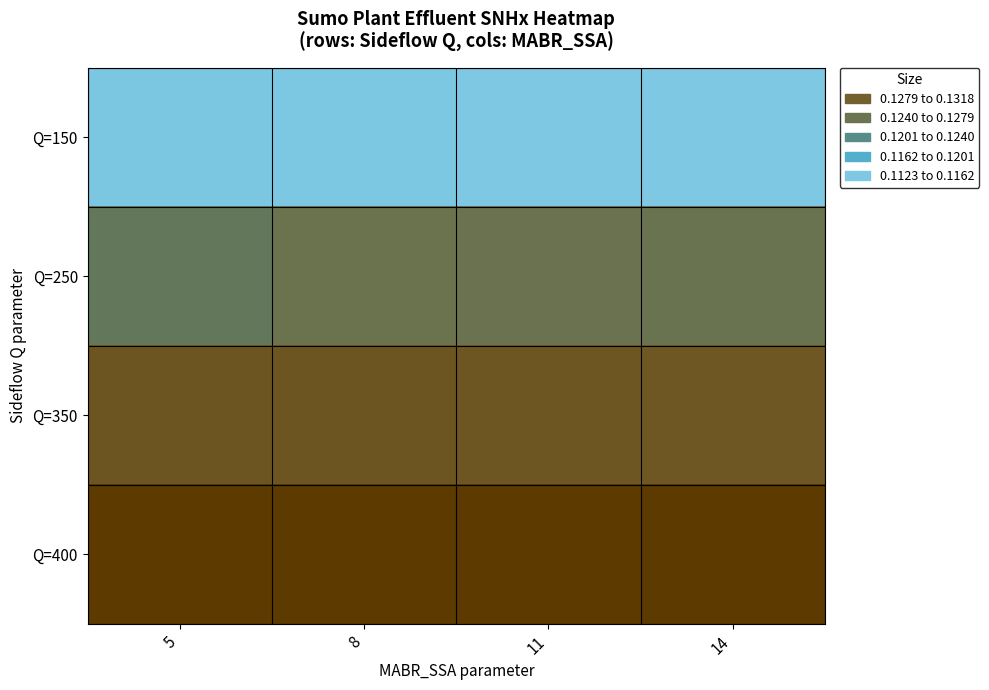

Which category has the highest value across all series?

5